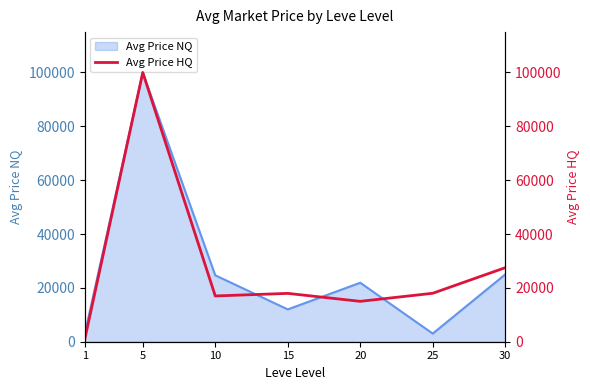

True or false: the data shows 9459.5 at 20.

False